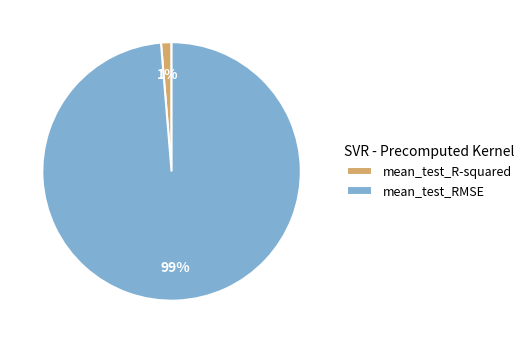

Do mean_test_R-squared and mean_test_RMSE together represent more than half of the pie?

Yes